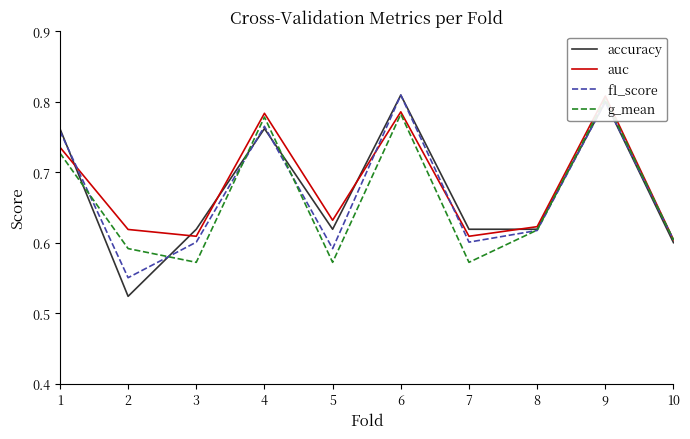

At 6, list the series in order from smallest to largest.

g_mean, auc, accuracy, f1_score